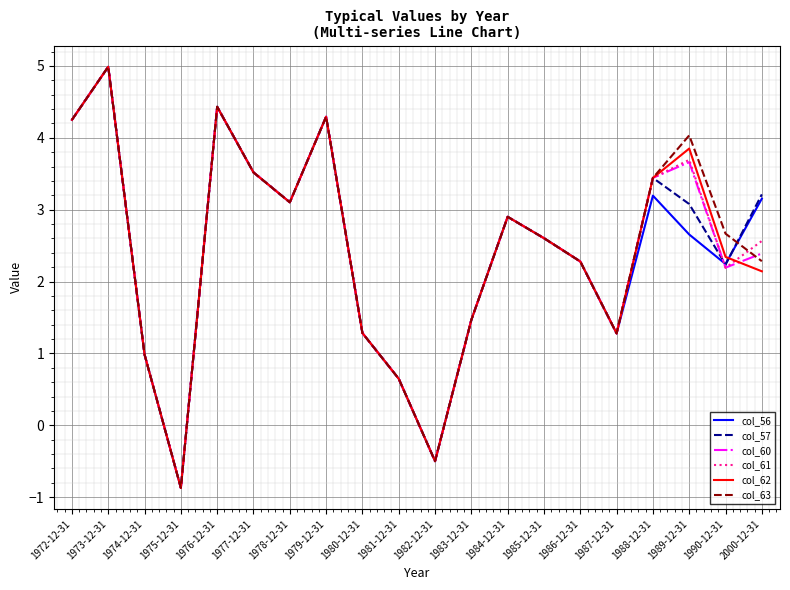

What position from the right is 2000-12-31?

1